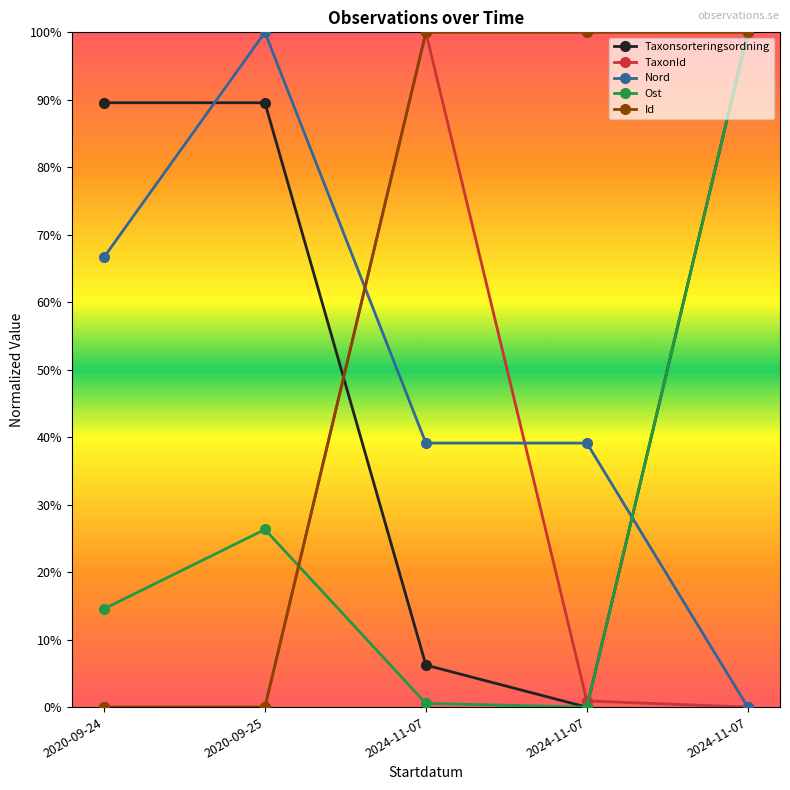

At which label does Nord reach its peak?

2020-09-25